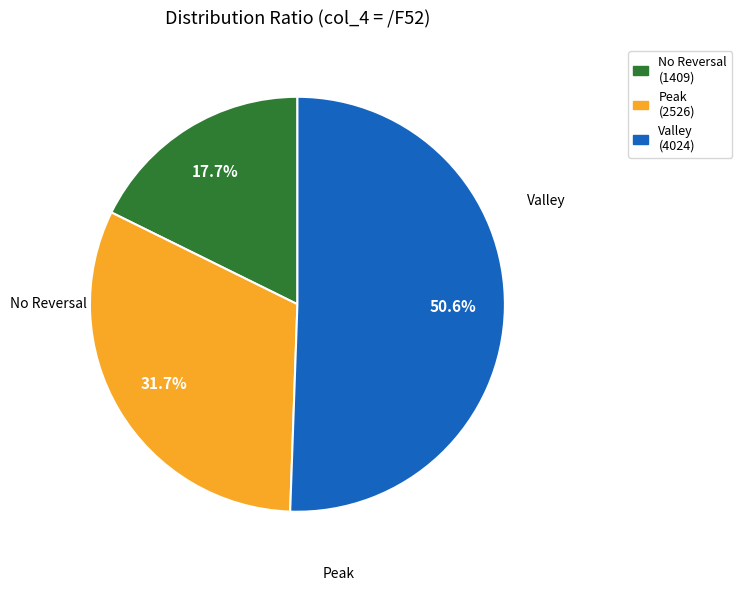

Is there a majority slice in this chart?

Yes